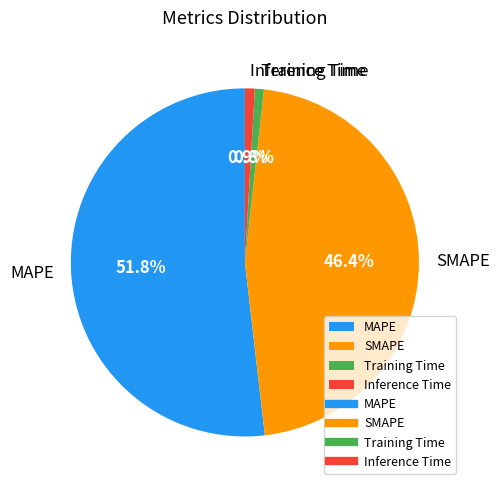

To the nearest percent, what is the difference between the largest and smallest slice percentages?

51%